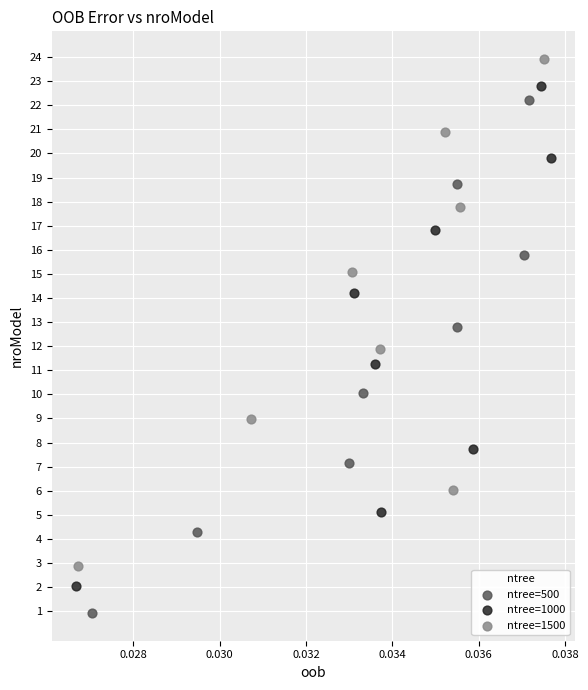

Which series has the largest Y range (max minus min)?

ntree=500